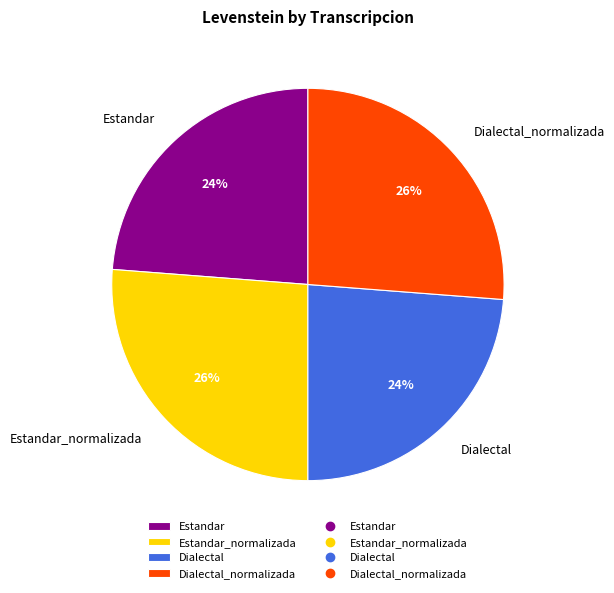

What percentage is the Estandar_normalizada slice, to the nearest percent?

26%